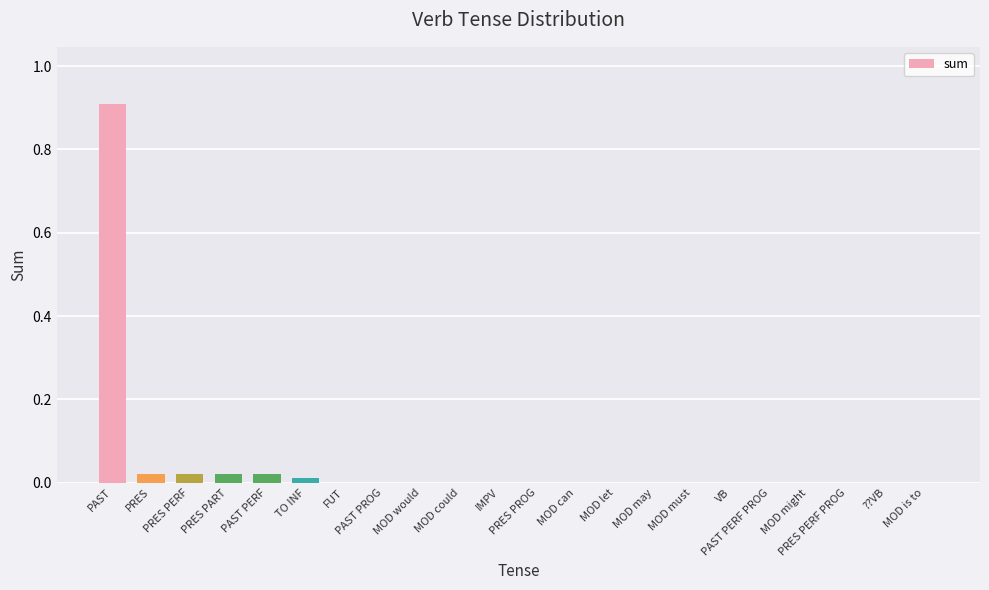

What is the sum of all values?

1.0